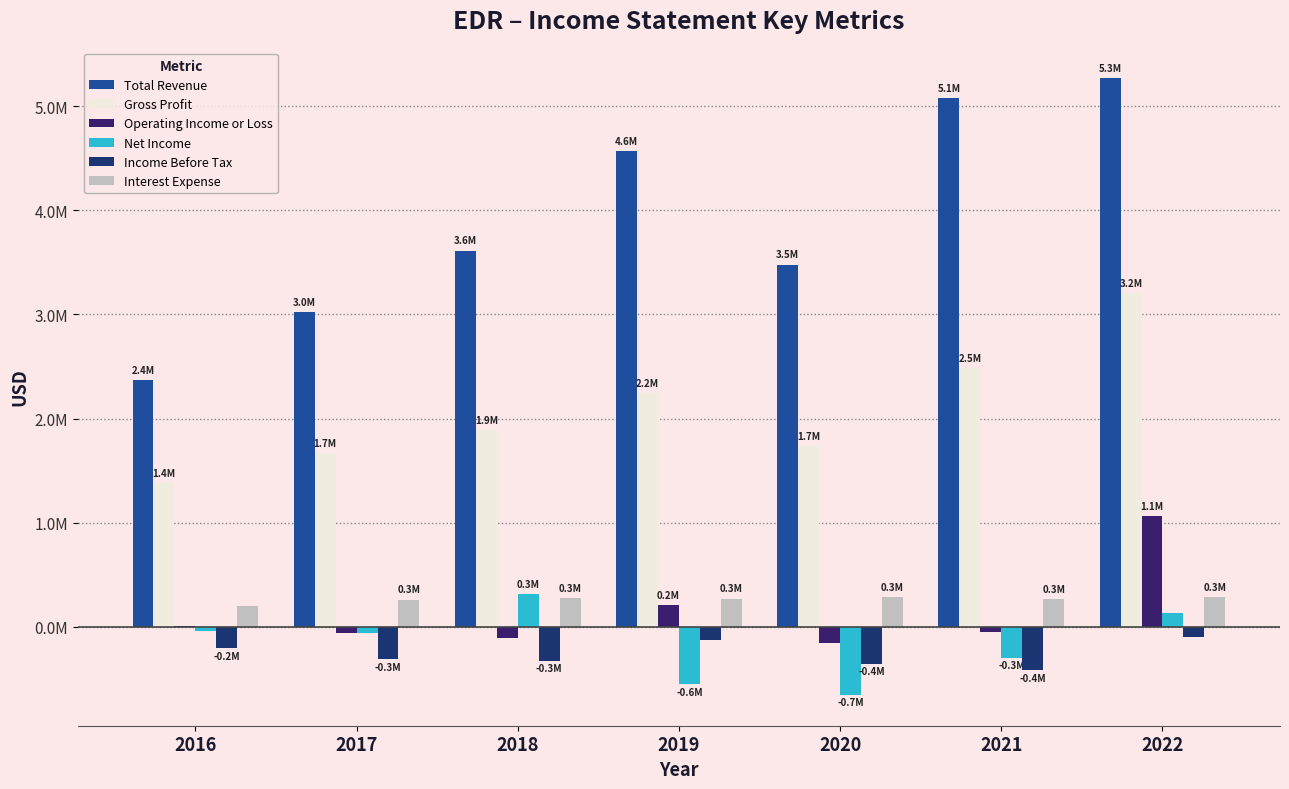

Reading left to right, list all the values displayed in this chart.

Total Revenue: 2016=2367000	2017=3020100	2018=3613500	2019=4571000	2020=3478700	2021=5077700	2022=5268100
Gross Profit: 2016=1379600	2017=1669000	2018=1891300	2019=2247700	2020=1733500	2021=2480500	2022=3202400
Operating Income or Loss: 2016=2800	2017=-58100	2018=-107400	2019=210500	2020=-153200	2021=-50900	2022=1063900
Net Income: 2016=-39900	2017=-61200	2018=316500	2019=-553800	2020=-654900	2021=-296600	2022=129100
Income Before Tax: 2016=-207400	2017=-311300	2018=-327100	2019=-129600	2020=-356700	2021=-417000	2022=-103200
Interest Expense: 2016=197700	2017=261200	2018=277200	2019=270900	2020=284600	2021=268700	2022=282300